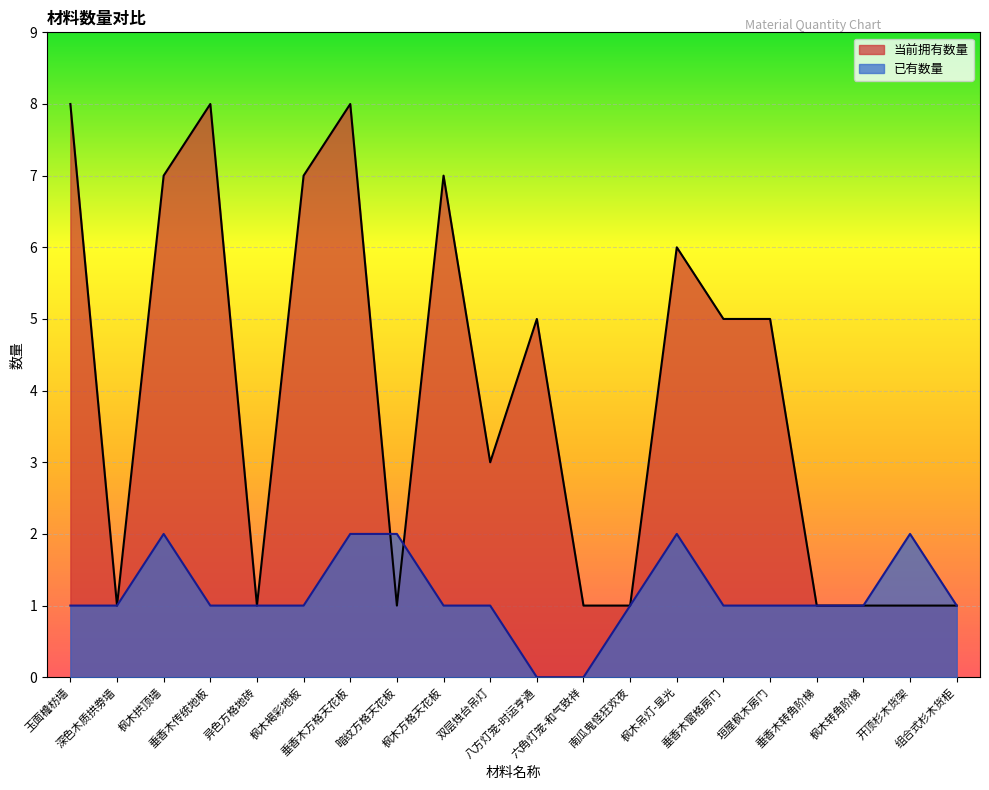

Which series changed the most between 玉面檐枋墙 and 枫木褐彩地板?

当前拥有数量